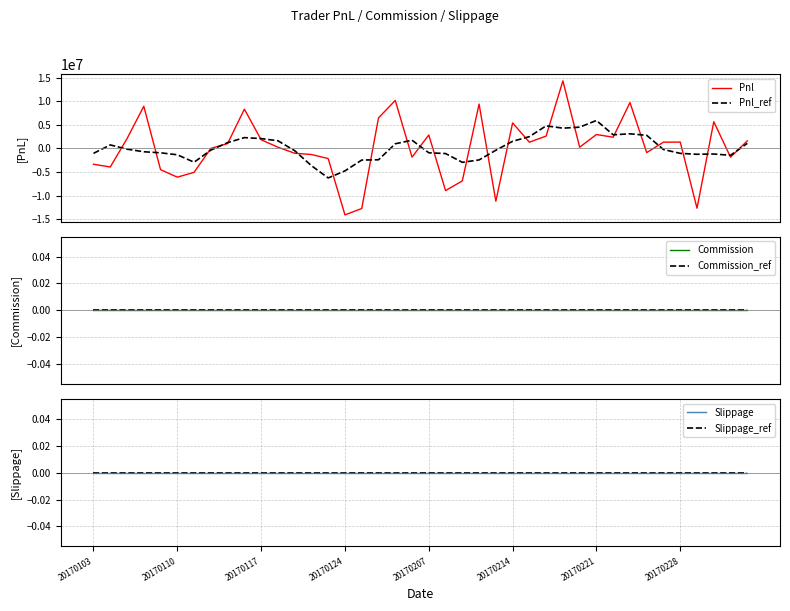

What is the difference between the maximum and minimum values in the Pnl_ref series?

12162239.0